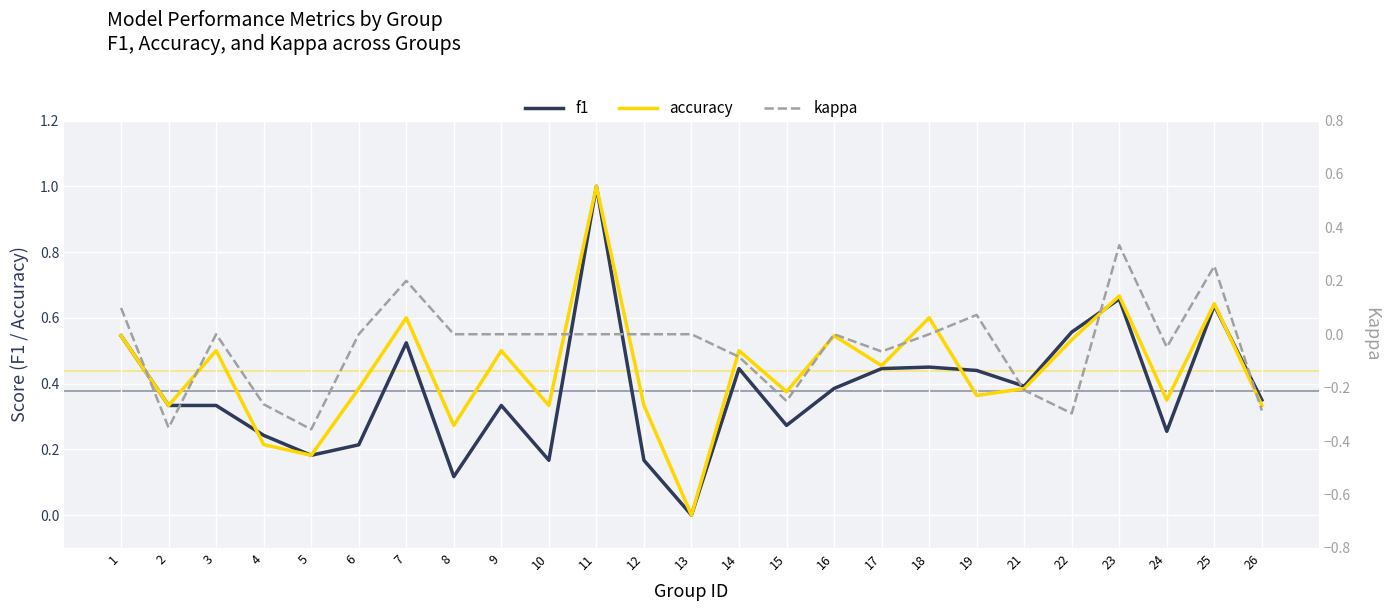

How many interior local valleys does the kappa series have?

6